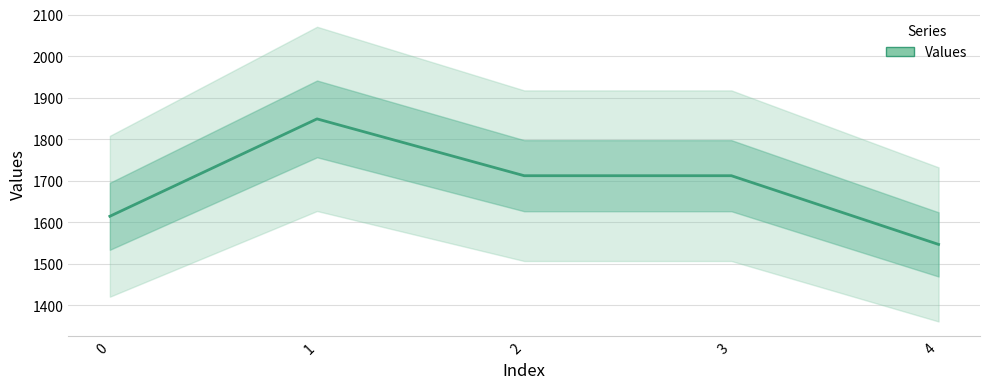

What is the difference between the maximum and second lowest values?

234.5